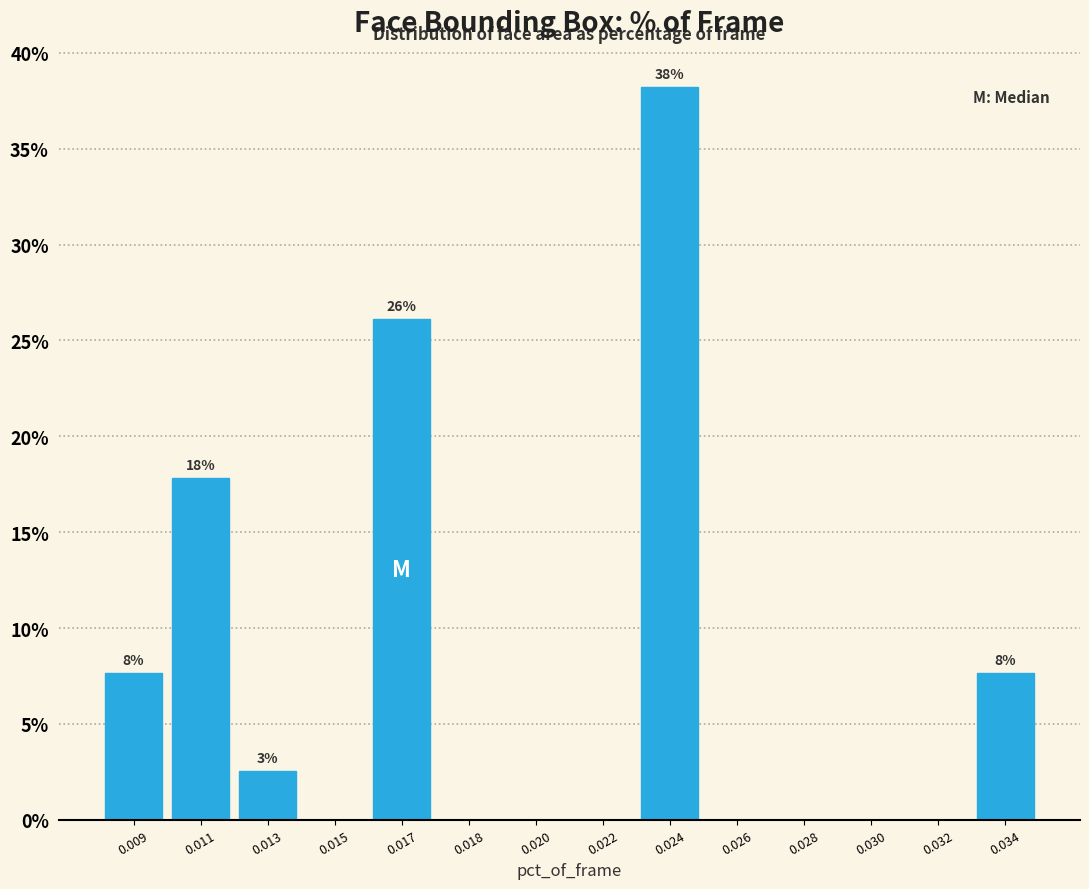

Reading left to right, extract all data points from this chart.

0.009=7.6	0.011=17.8	0.013=2.5	0.015=0.0	0.017=26.1	0.018=0.0	0.020=0.0	0.022=0.0	0.024=38.2	0.026=0.0	0.028=0.0	0.030=0.0	0.032=0.0	0.034=7.6